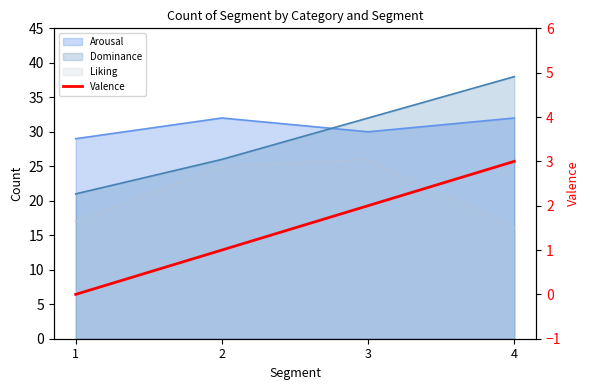

Does the chart display data point markers on the line(s)?

No